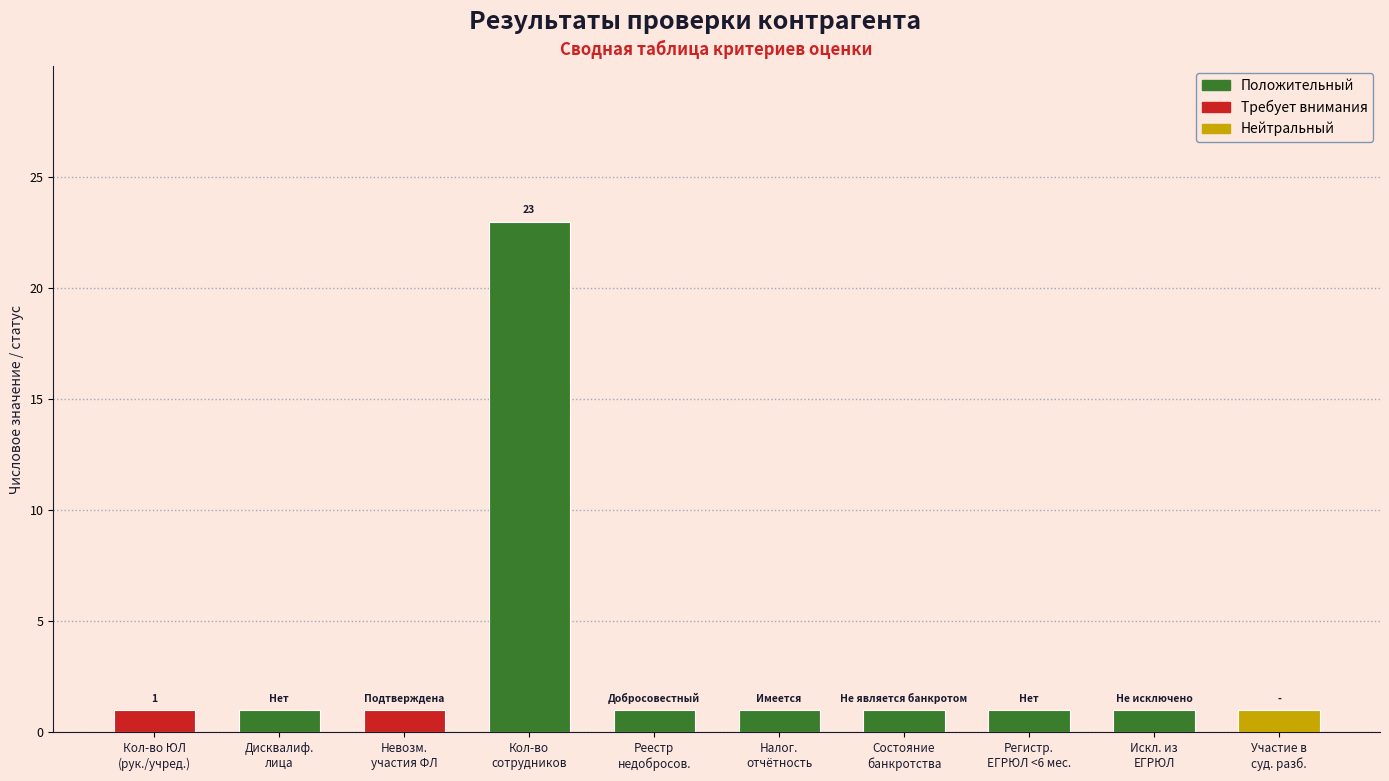

What is the difference between the maximum and minimum values?

22